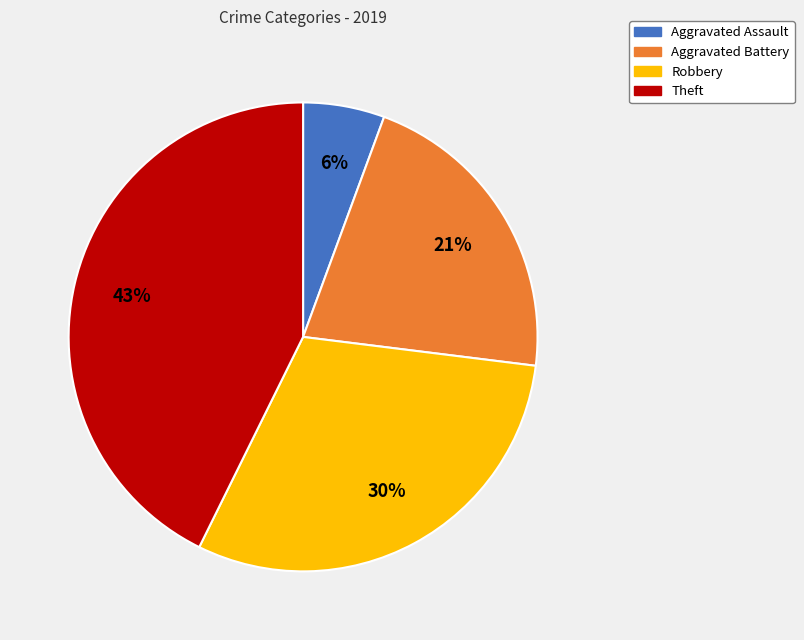

How many segments does this pie chart have?

4